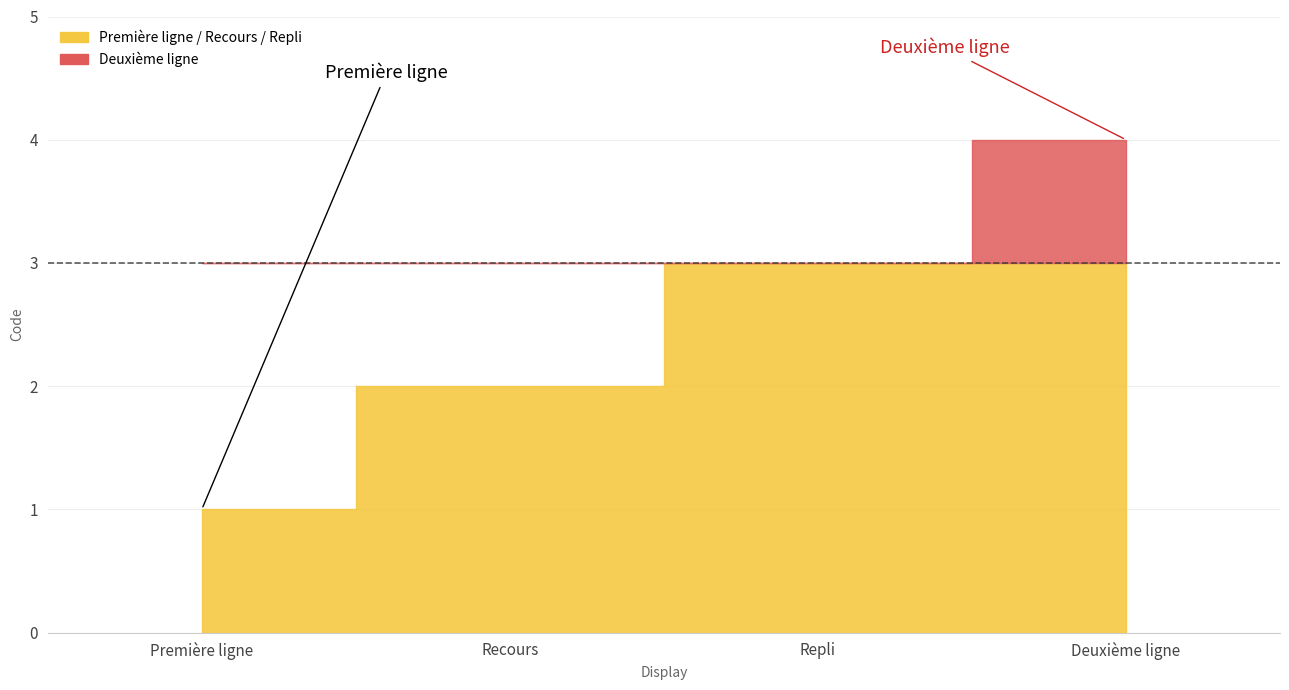

Is it true that the value at Repli is 3?

True